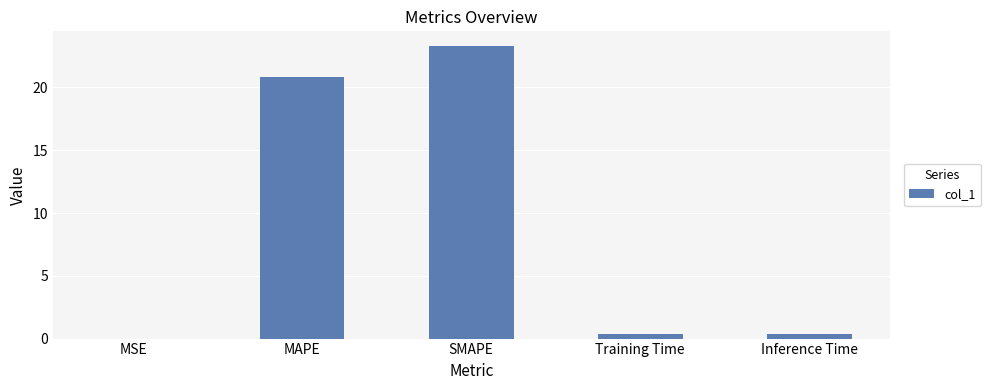

Count the number of categories in the chart.

5